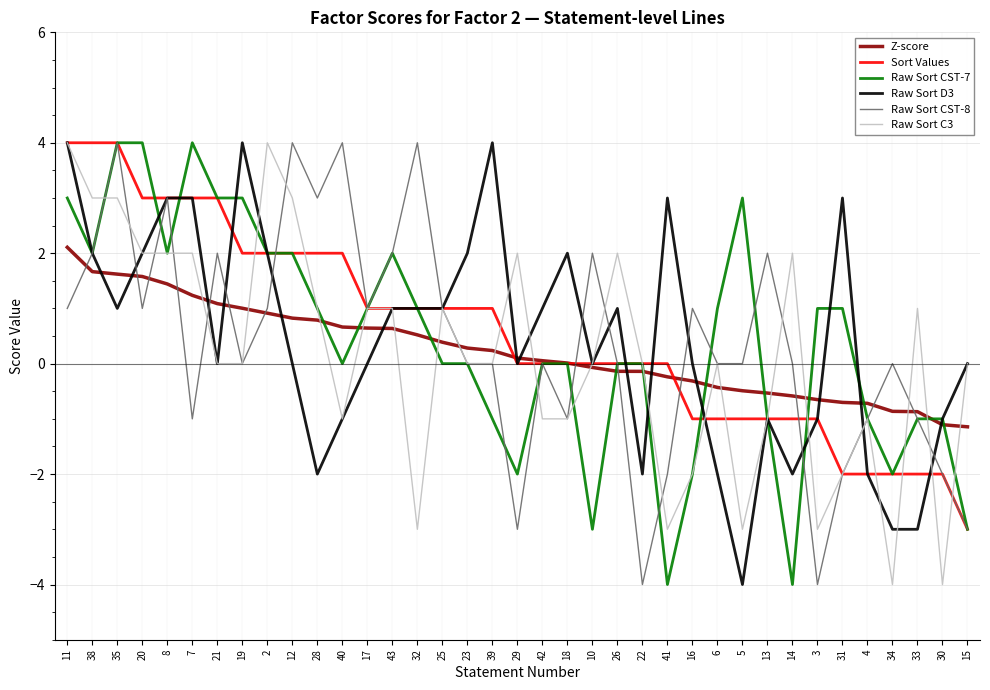

Is the value of Raw Sort D3 at 26 greater than the value of Raw Sort C3 at 34?

Yes